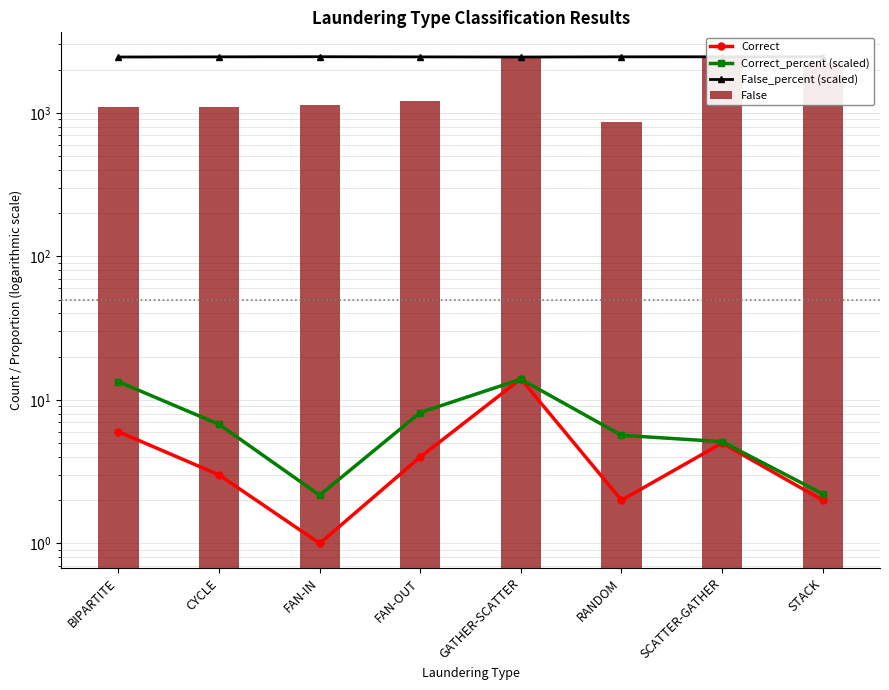

The value of Correct at SCATTER-GATHER is 2.3. True or false?

False